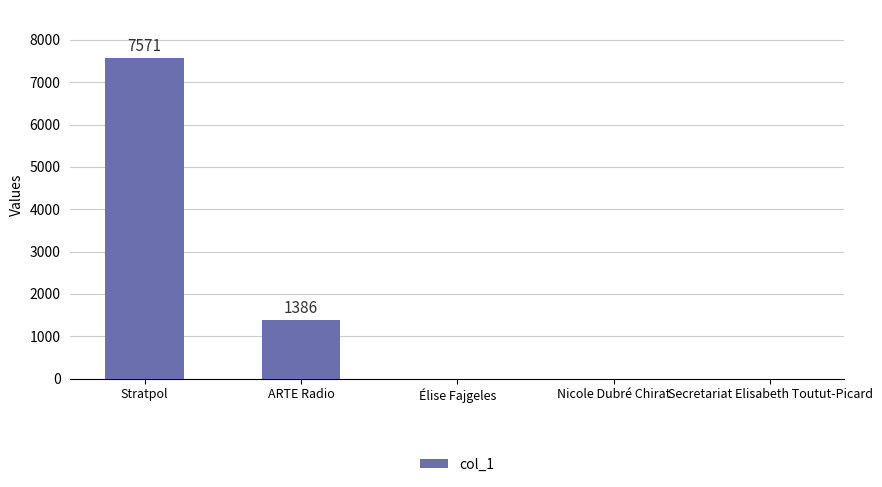

True or false: the data shows -5144 at Élise Fajgeles.

False